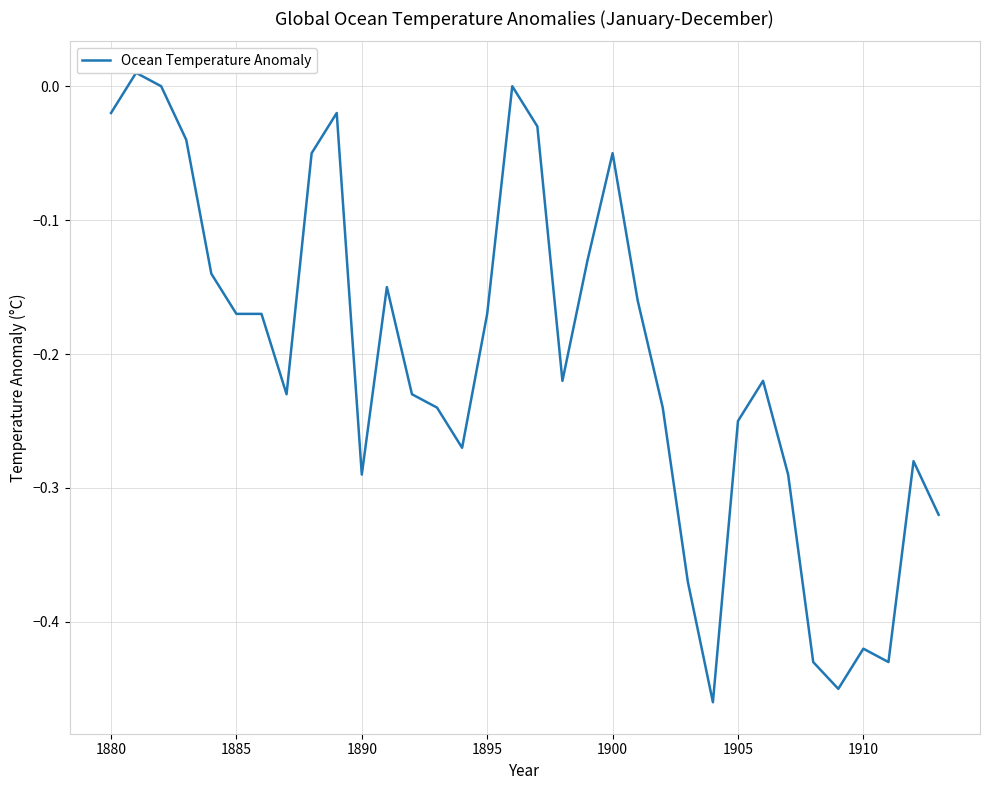

How many points are higher than both their immediate neighbors (excluding endpoints)?

8